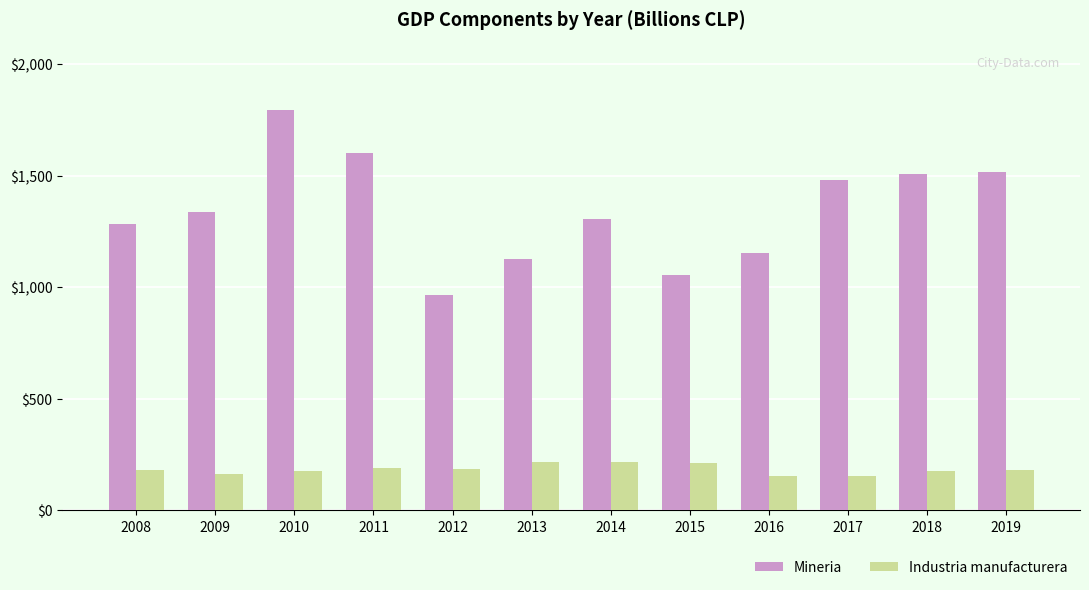

At which category is the sum across all series the highest?

2010